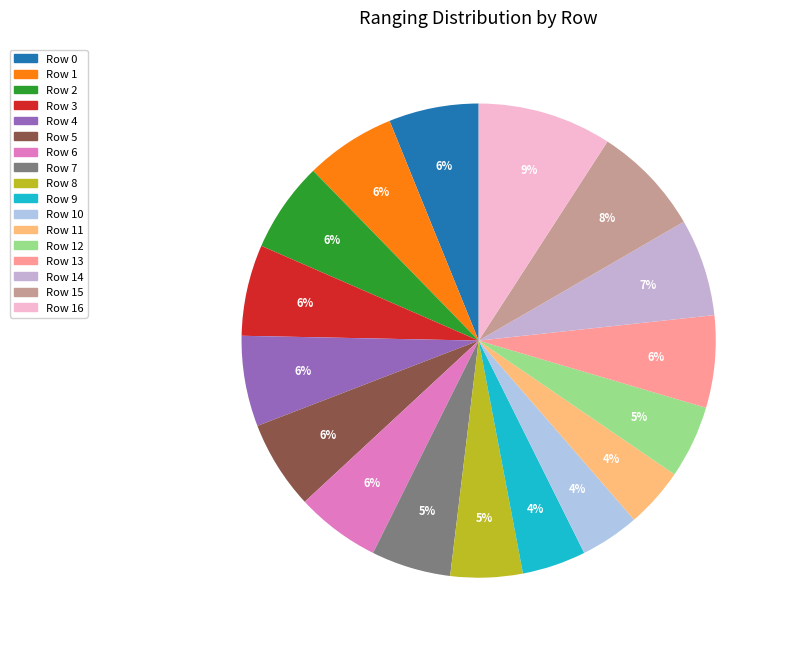

Approximately how many times larger is the value at Row 2 compared to Row 1?

1.0